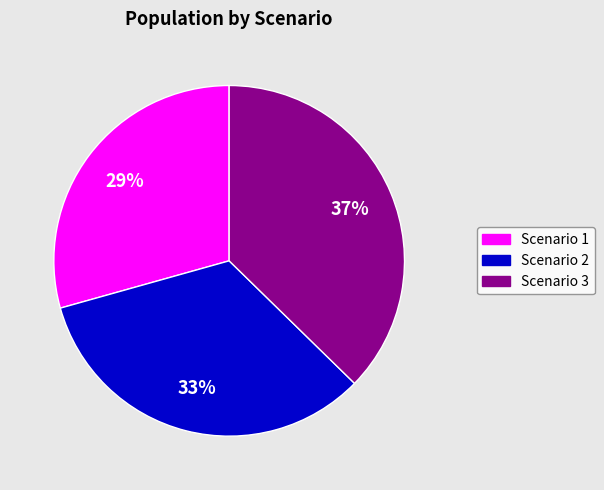

To the nearest percent, what is the difference between the Scenario 1 and Scenario 3 slice percentages?

8%